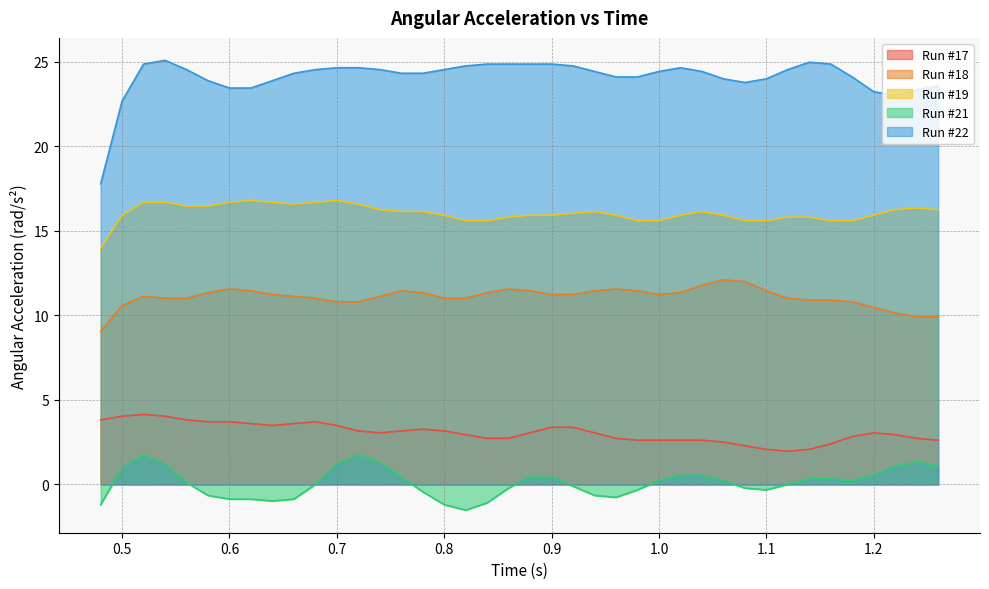

What is the minimum value for Run #21?

-1.5